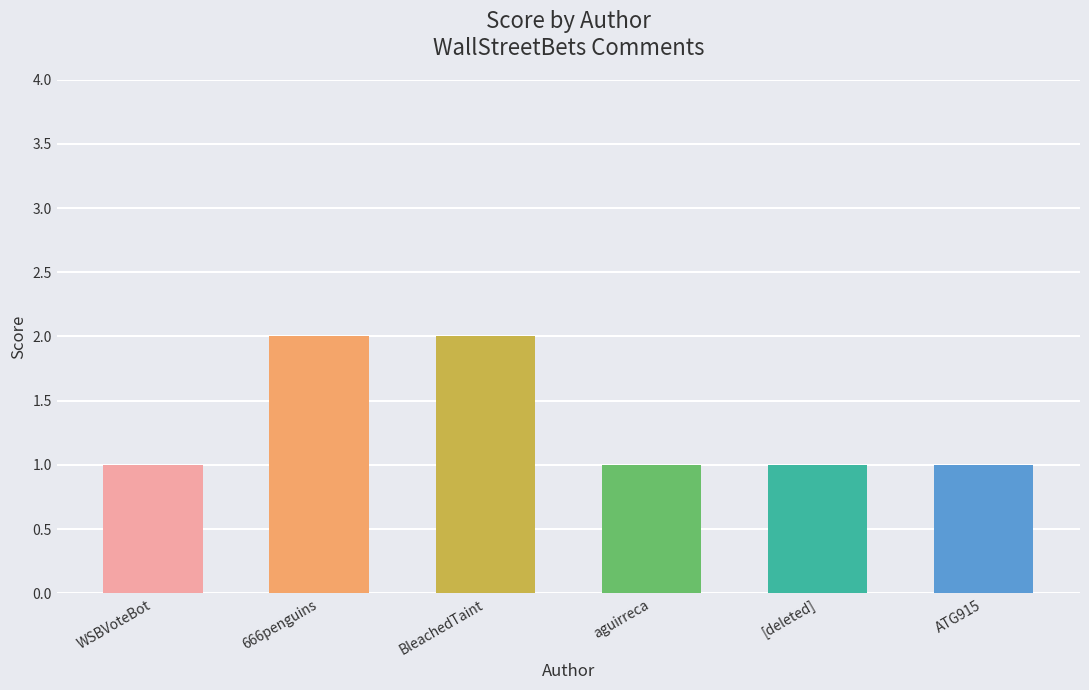

Approximately how many times larger is the value at 666penguins compared to ATG915?

2.0